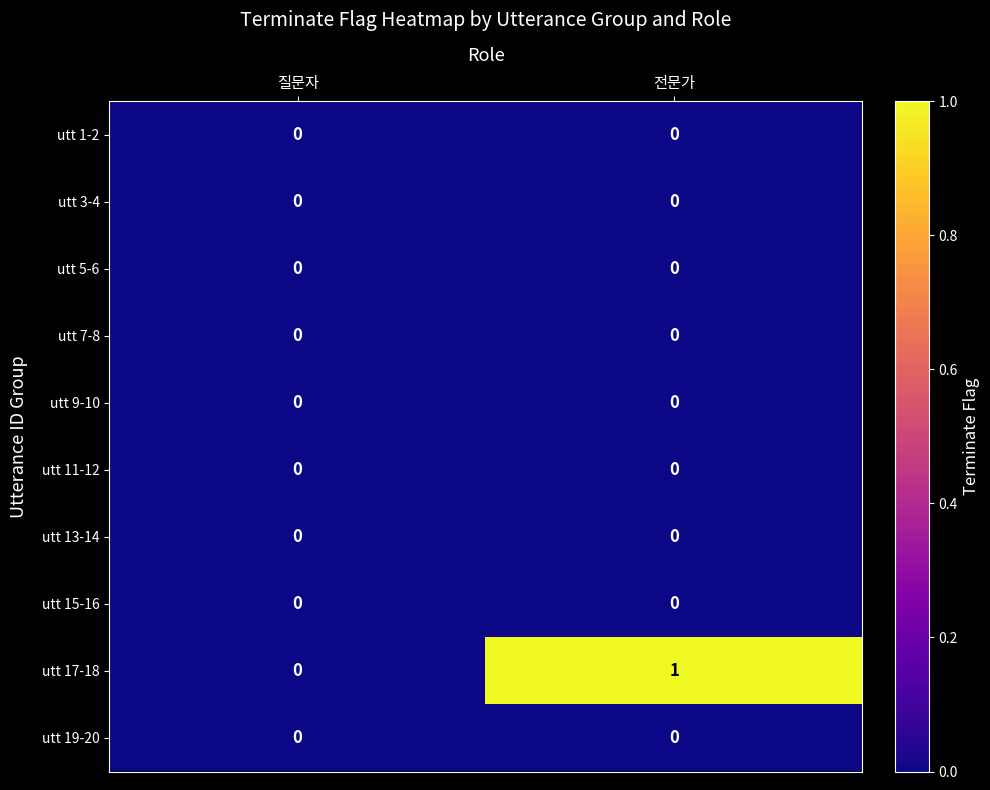

Is it true that utt 3-4 equals 0 at 전문가?

True